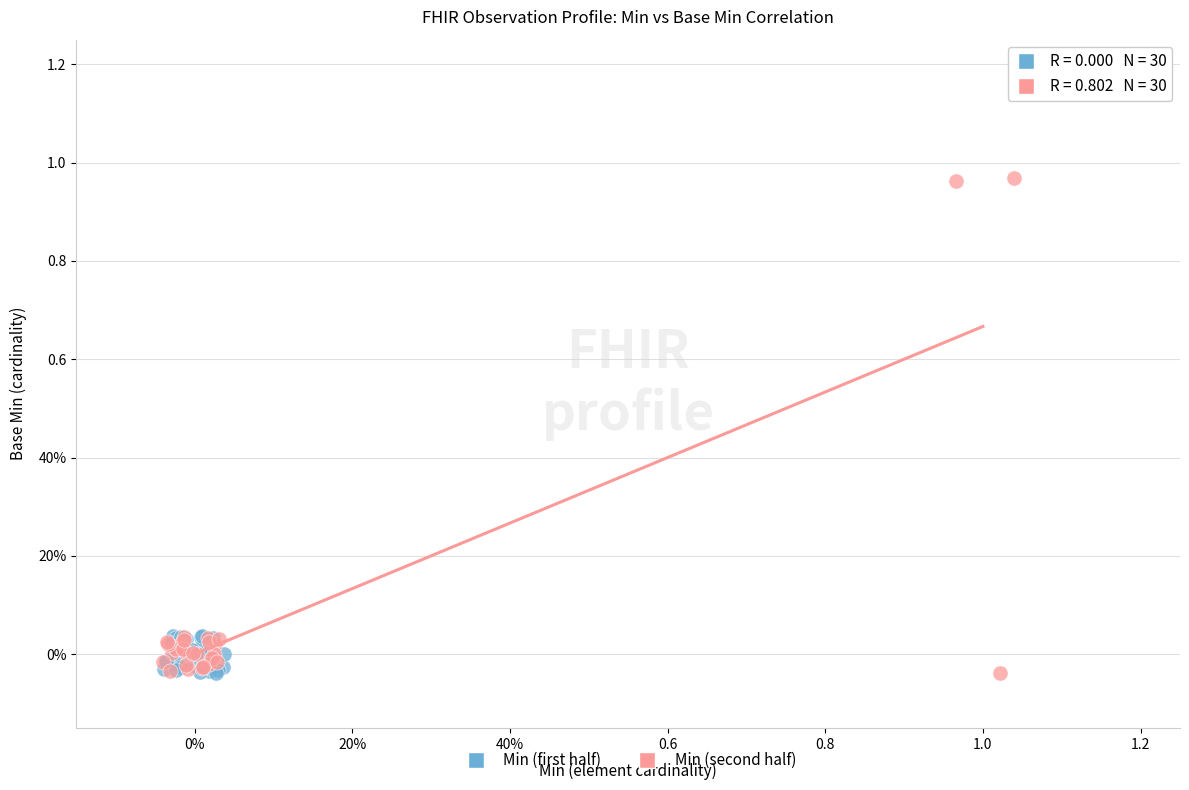

What are all the series names shown in the legend?

Min (first half), Min (second half)